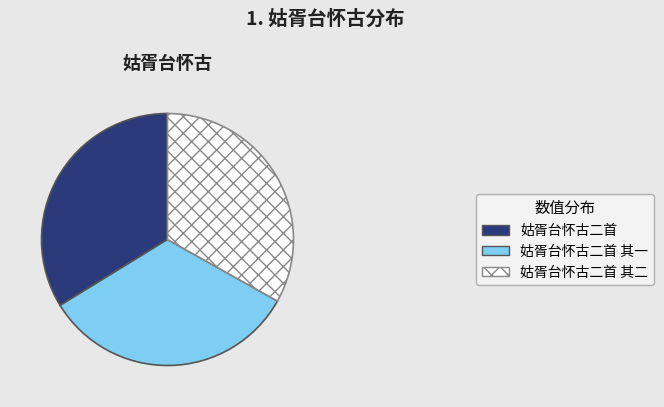

Is there a majority slice in this chart?

No